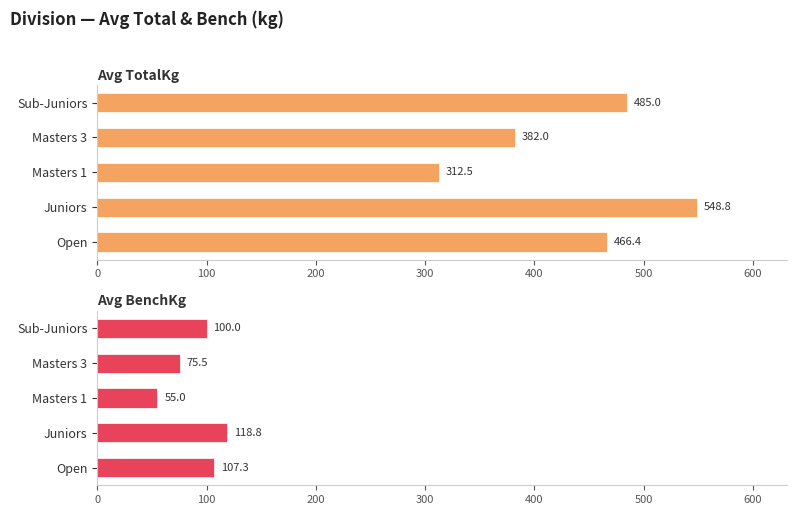

Is it true that Avg TotalKg equals 814.5 at Juniors?

False